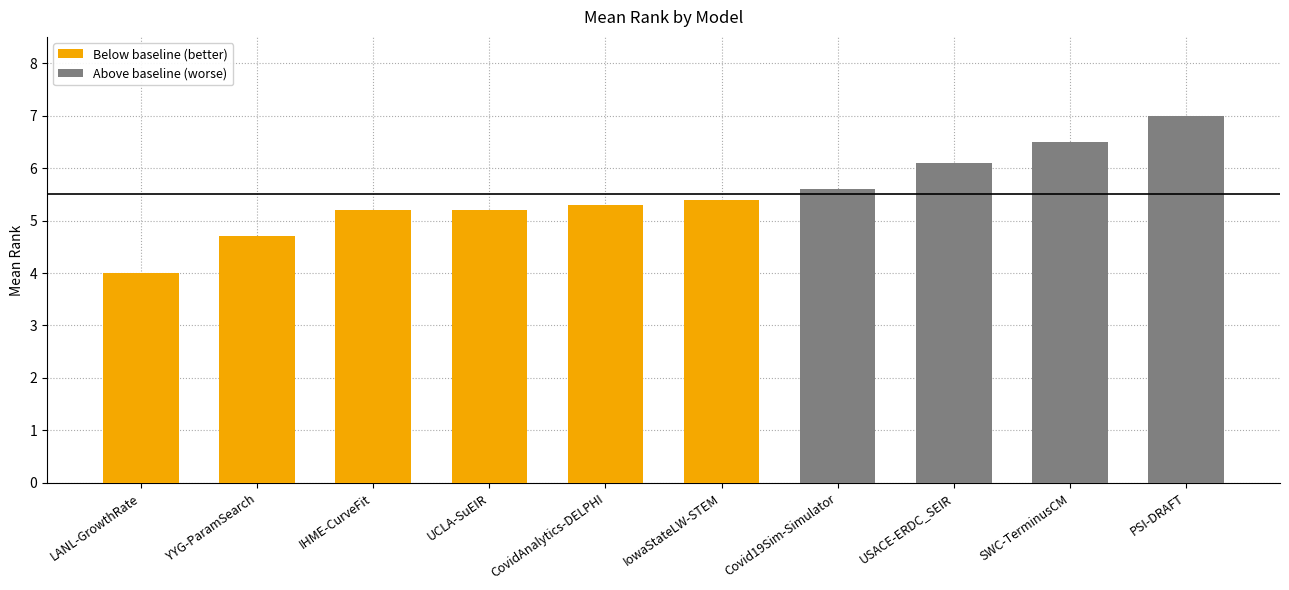

What is the label of the 5th bar from the left?

CovidAnalytics-DELPHI